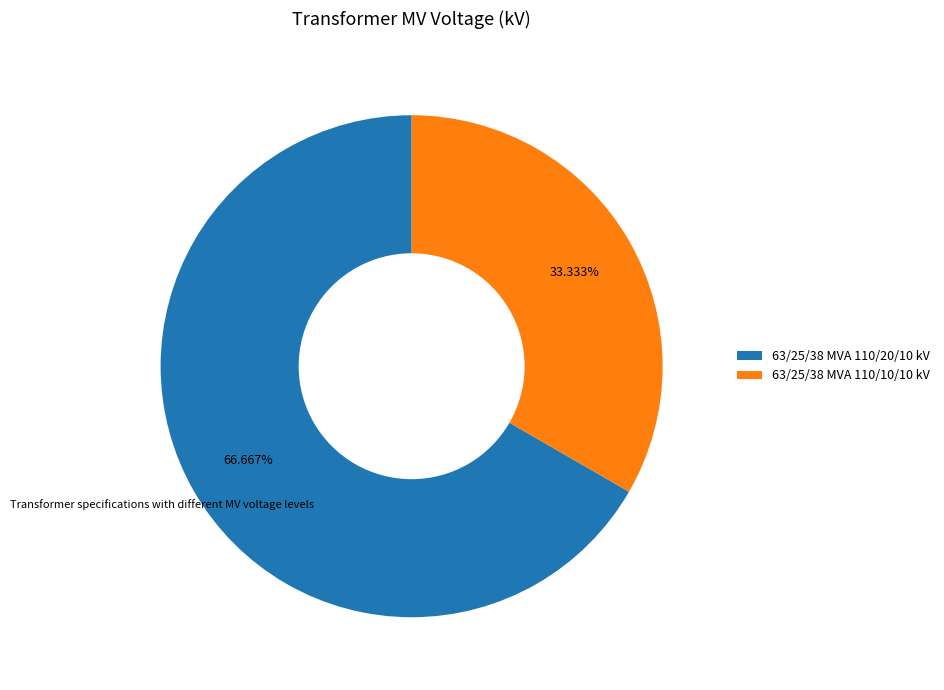

Rank the categories by value from lowest to highest.

63/25/38 MVA 110/10/10 kV, 63/25/38 MVA 110/20/10 kV